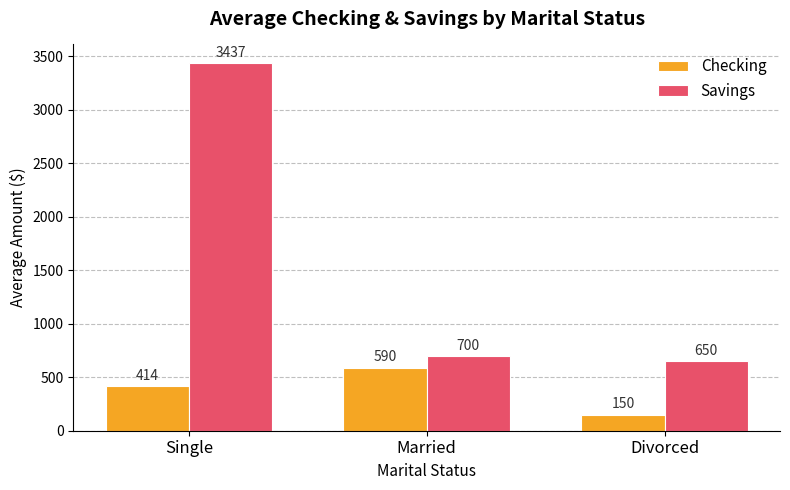

What is the label of the 2nd bar from the right?

Married